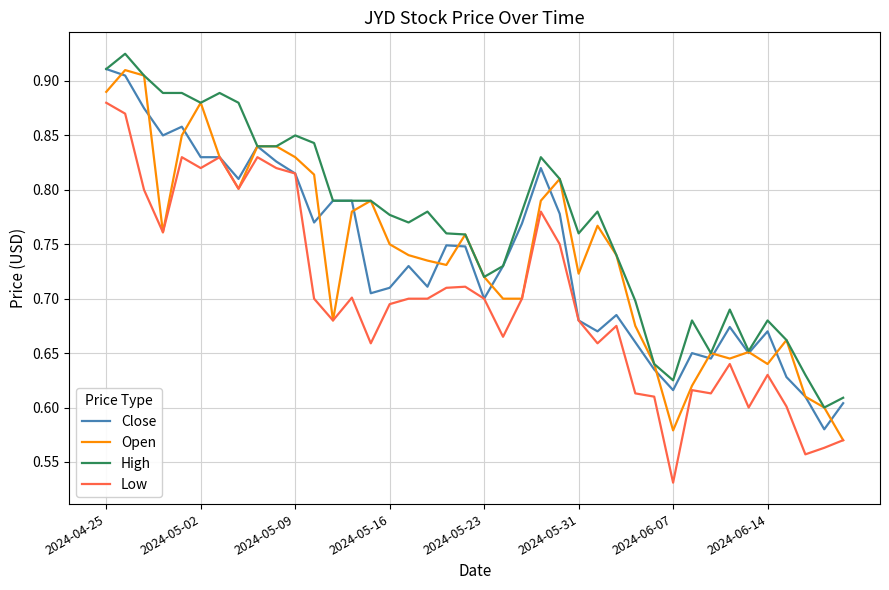

True or false: Low and High cross at least once.

False